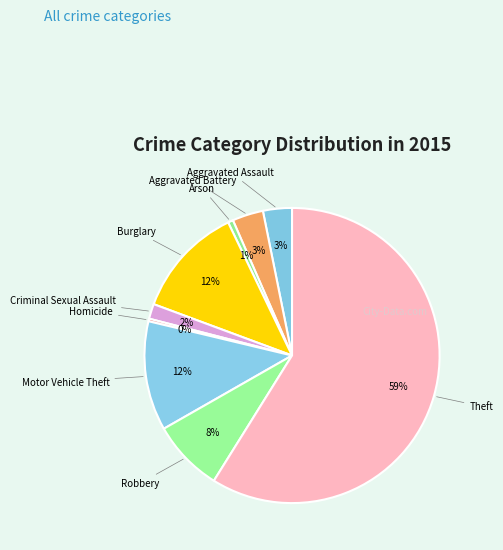

To the nearest percent, what is the difference between the Aggravated Battery and Homicide slice percentages?

3%